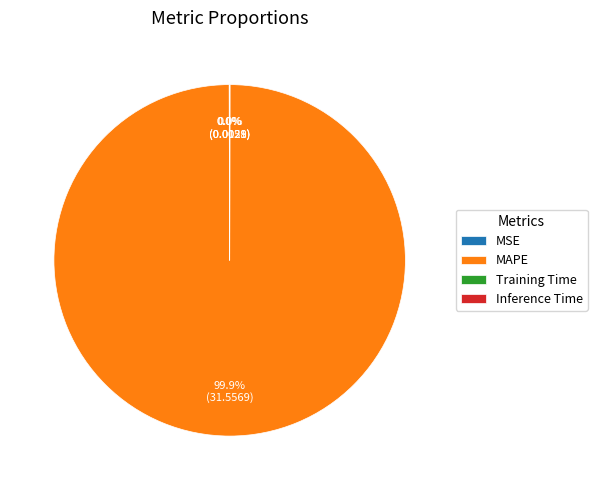

Which category has the biggest portion of the pie?

MAPE